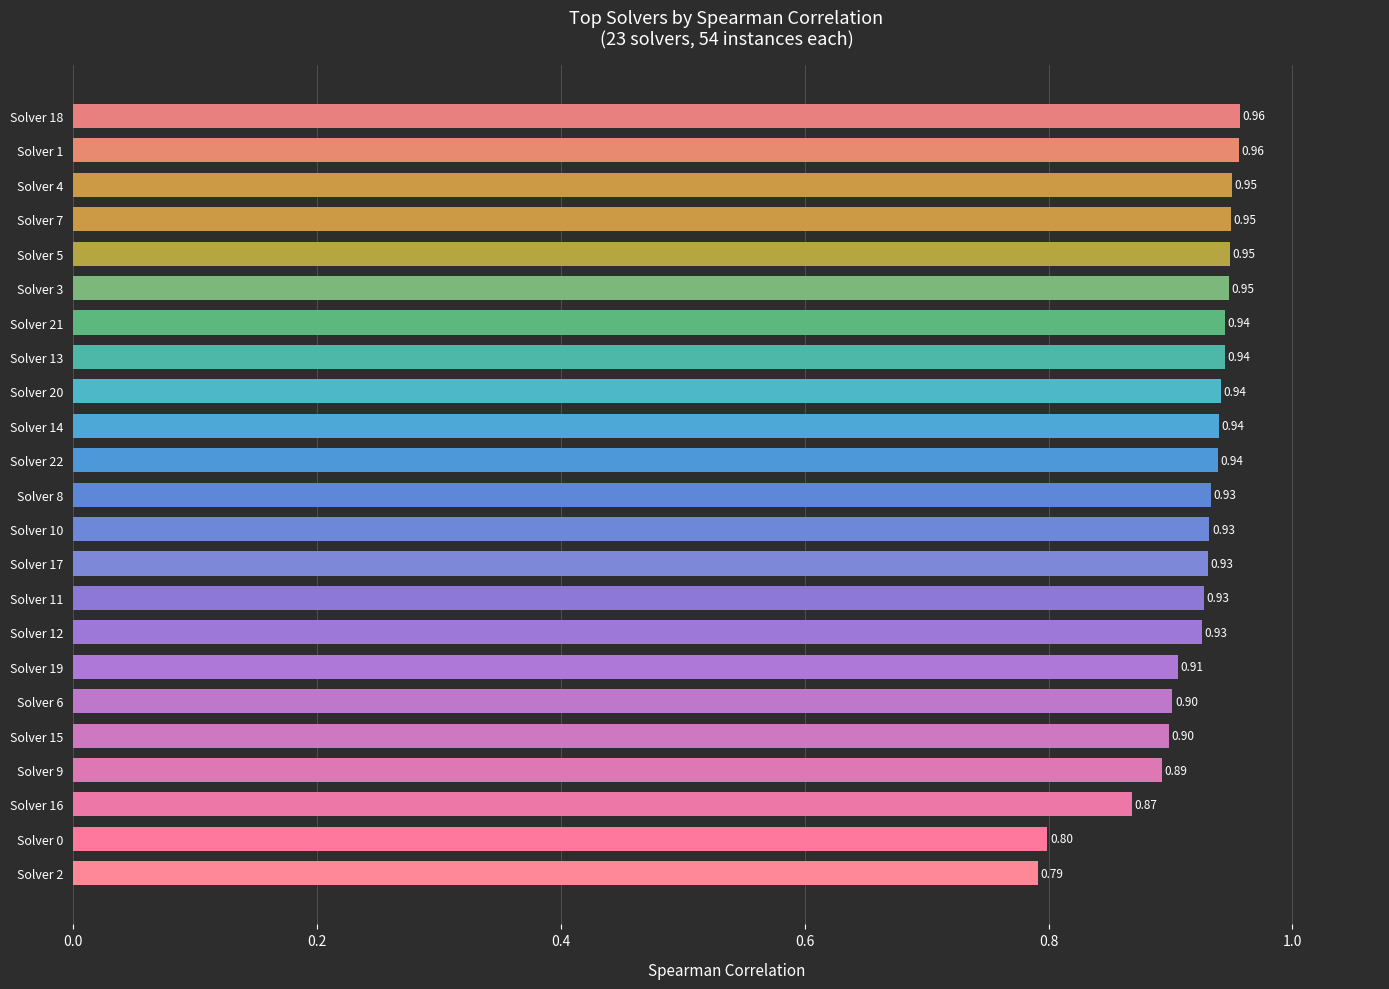

Which has a higher value, Solver 0 or Solver 15?

Solver 15